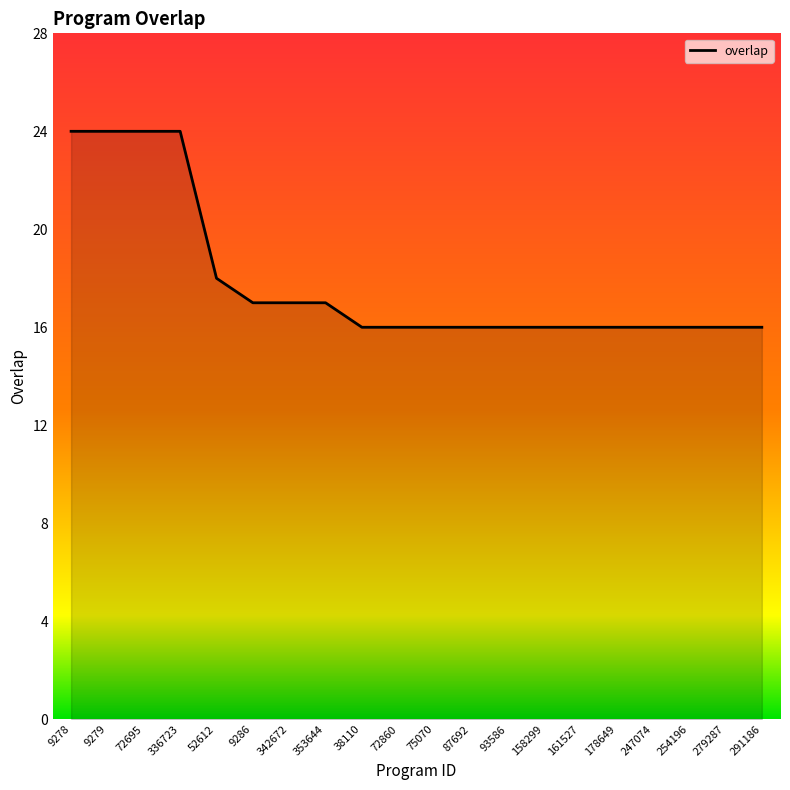

What is the difference between the maximum and minimum values?

8